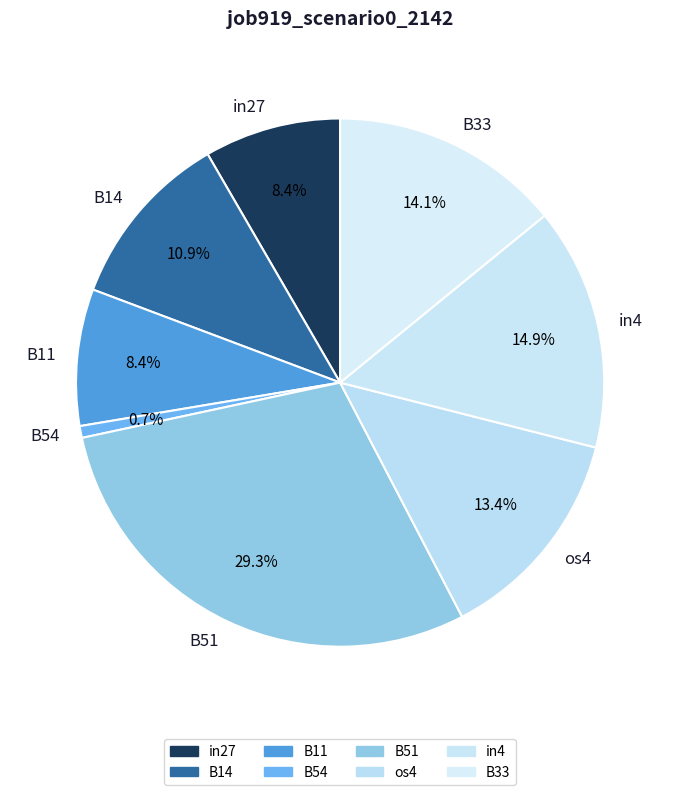

What is the total percentage of B14 and in27?

19.3%